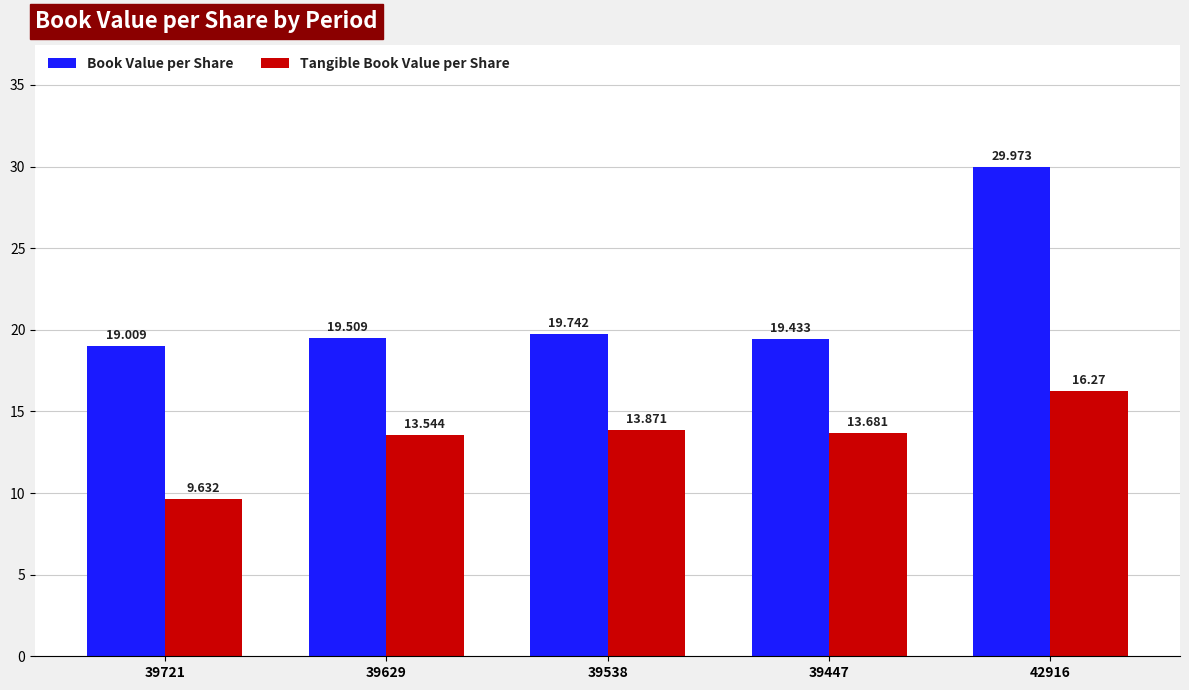

List the series in order of their peak value, lowest first.

Tangible Book Value per Share, Book Value per Share